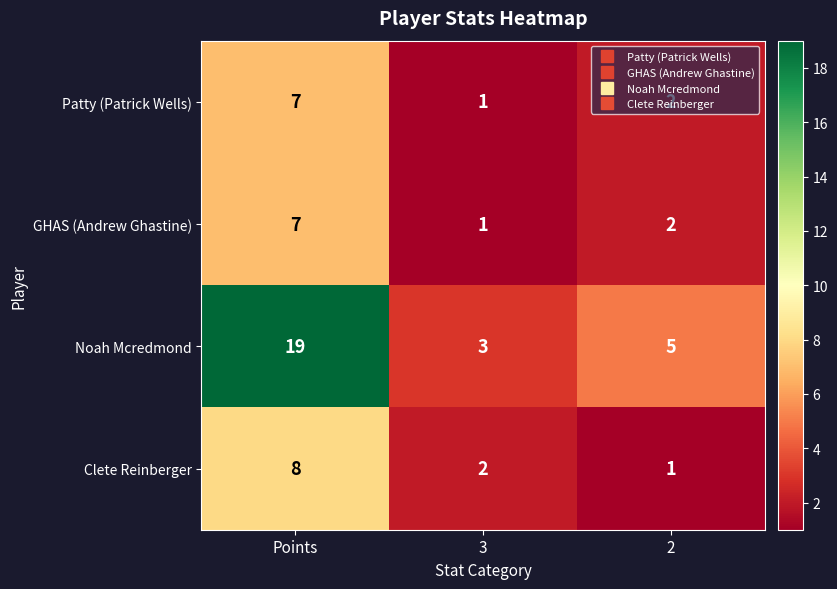

Between Points and 3, which series saw the biggest shift?

Noah Mcredmond